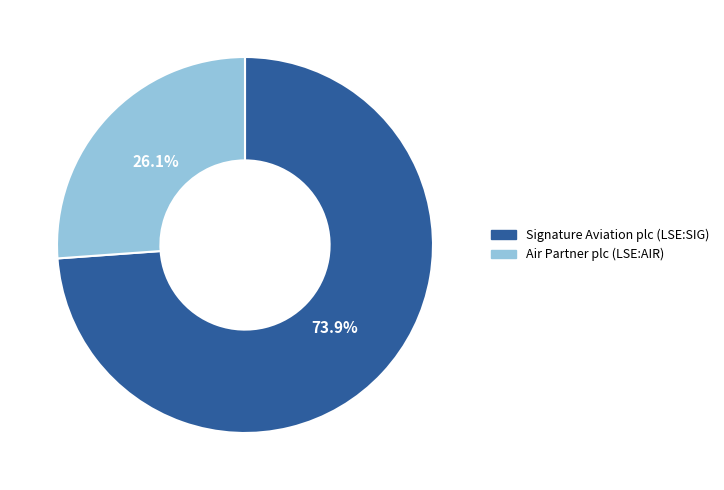

What percentage is NOT represented by Signature Aviation plc (LSE:SIG)?

26.1%